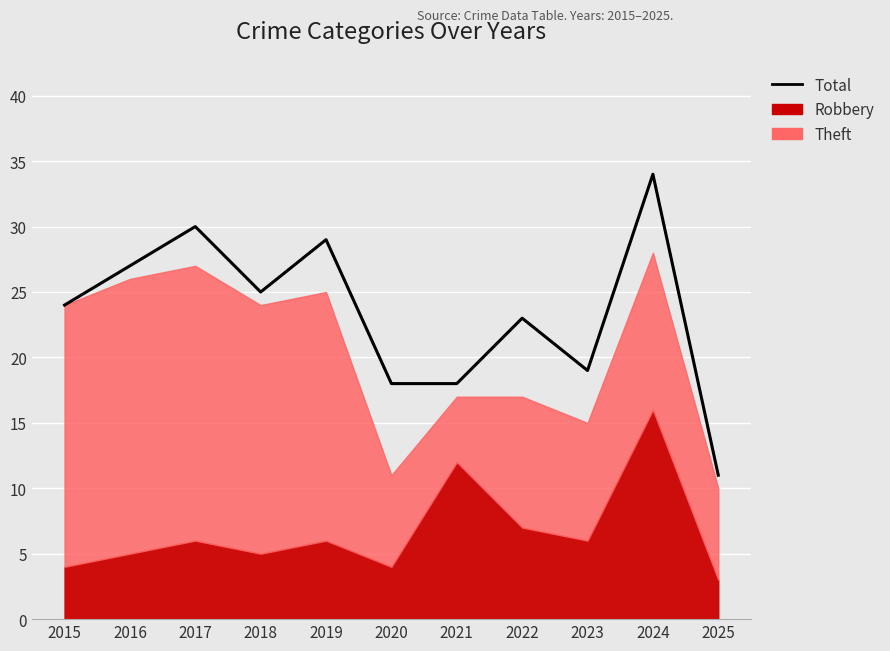

What is the change in value from 2021 to 2025?

-7